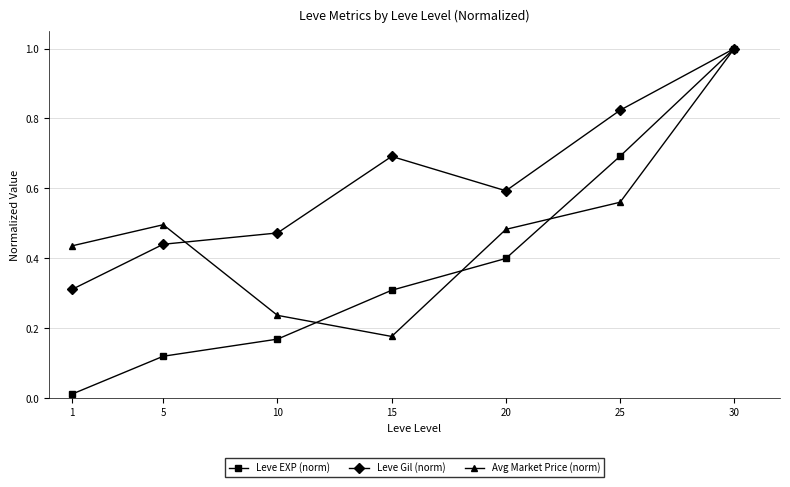

Which series has the largest range (max minus min)?

Leve EXP (norm)